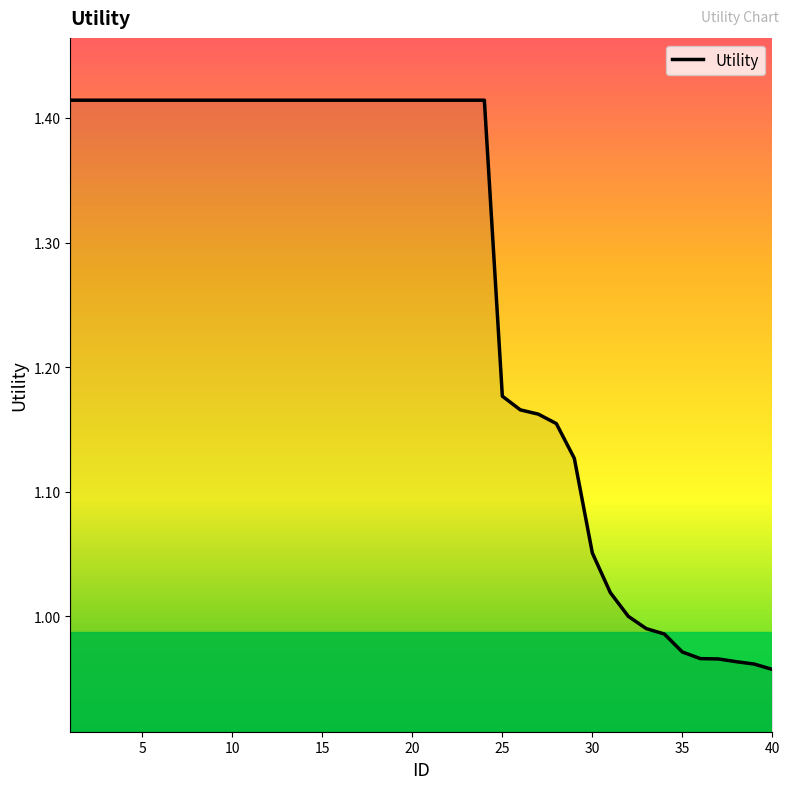

What is the difference between the maximum and minimum values?

0.5